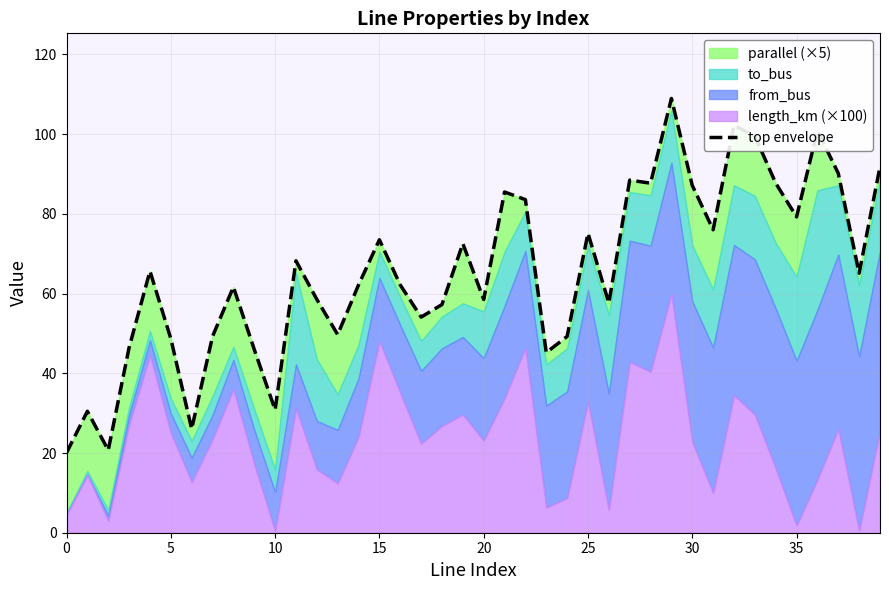

How many lines are shown in the chart?

1